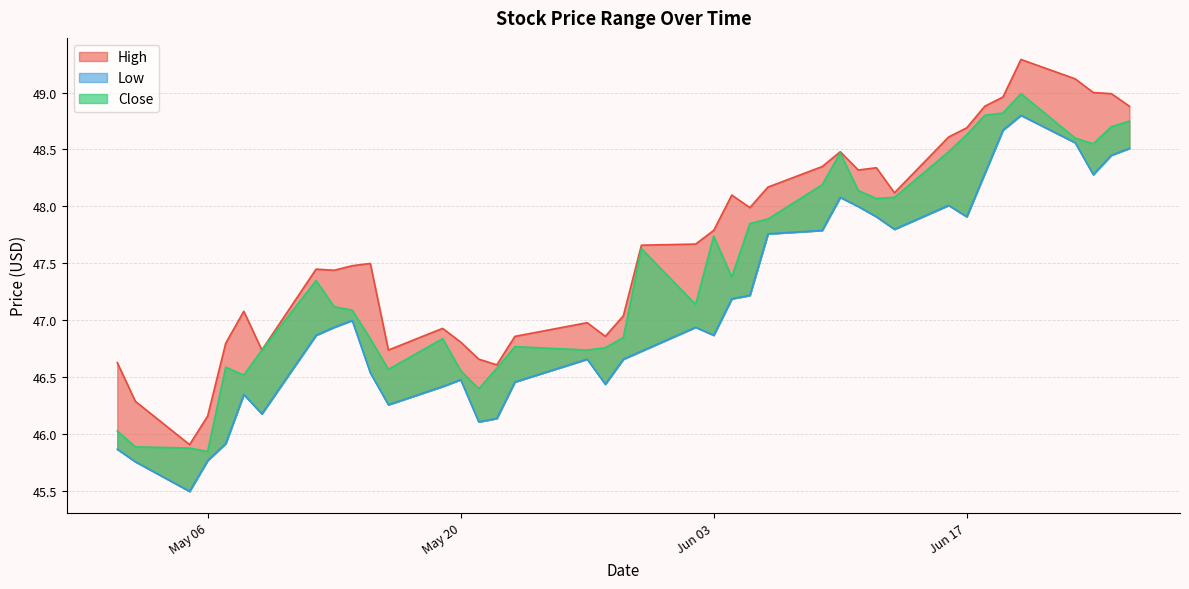

The value of Close at 2014-06-18 is 48.8. True or false?

True